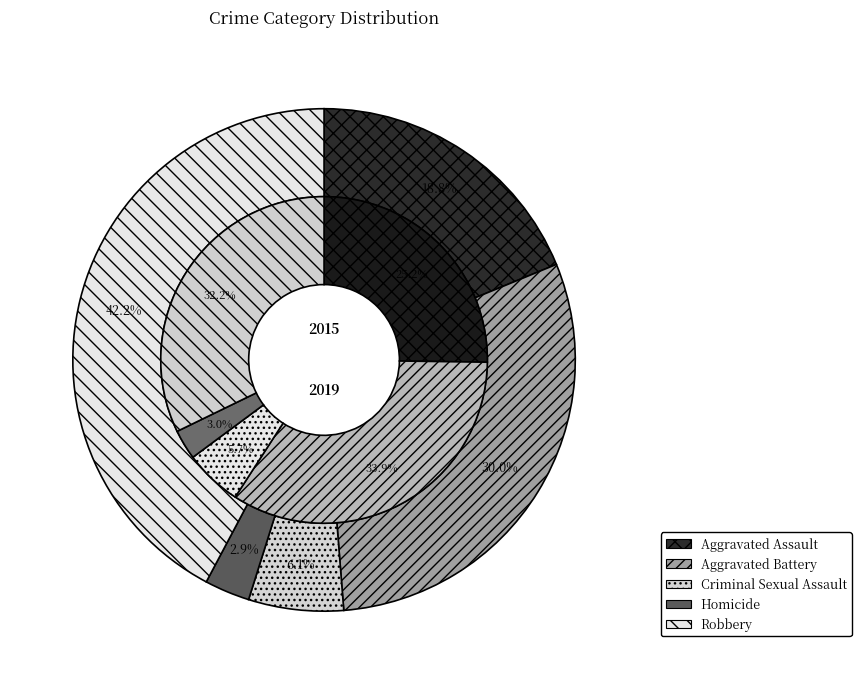

The Aggravated Assault slice represents 39% of the pie. True or false?

False